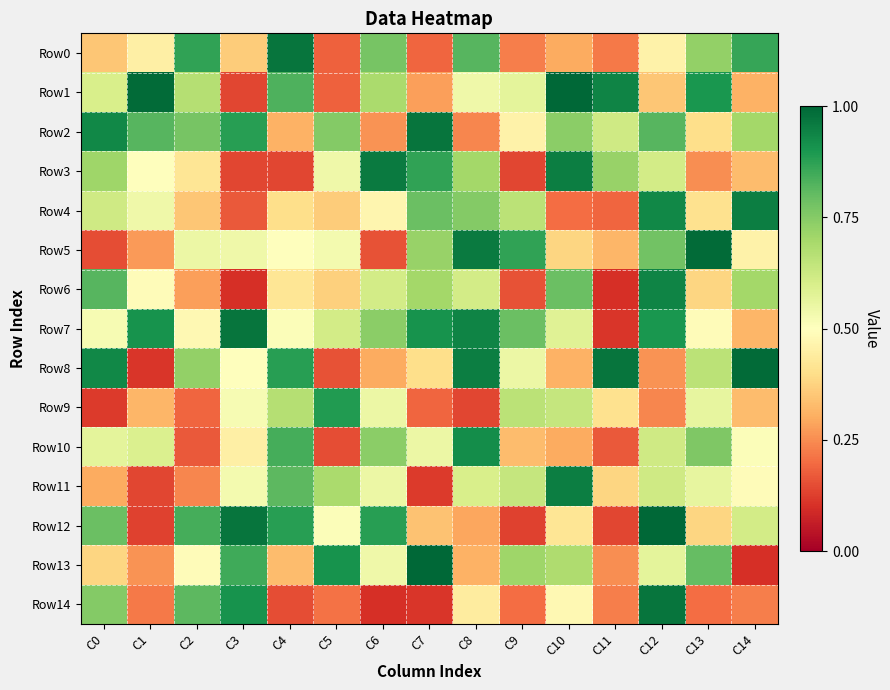

At C5, list the series in order from largest to smallest.

Row13, Row9, Row2, Row11, Row7, Row3, Row5, Row12, Row6, Row4, Row14, Row0, Row1, Row8, Row10